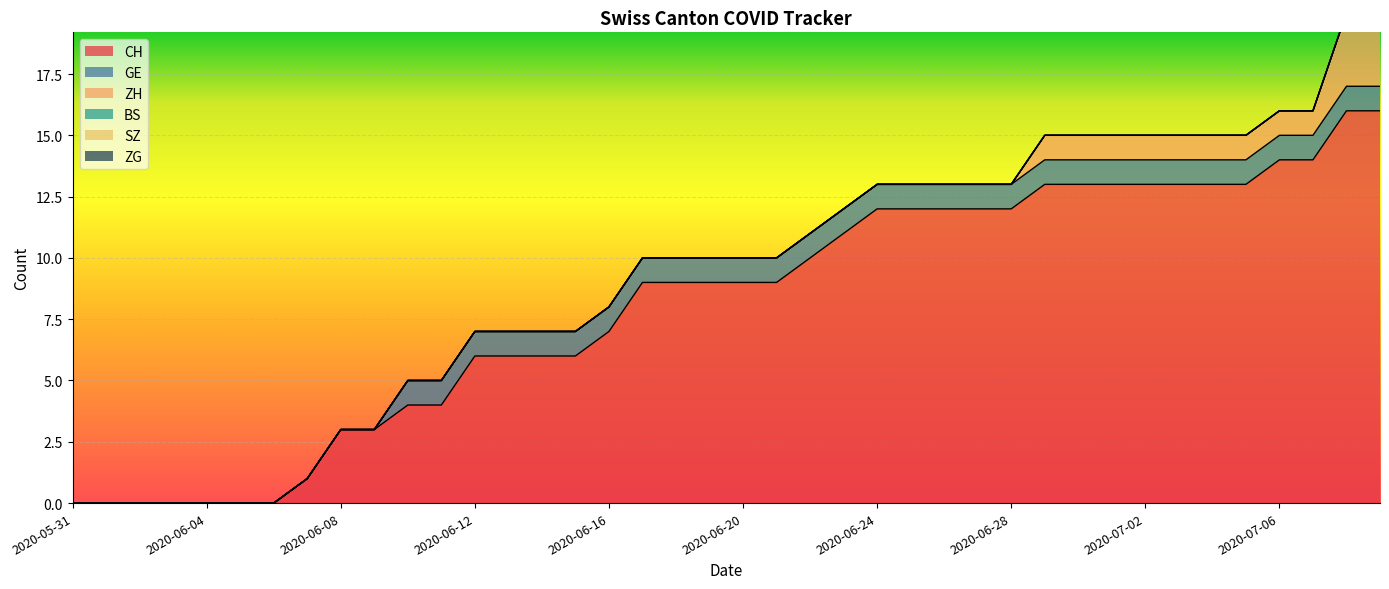

The GE series shows 1 at 2020-06-16. True or false?

False